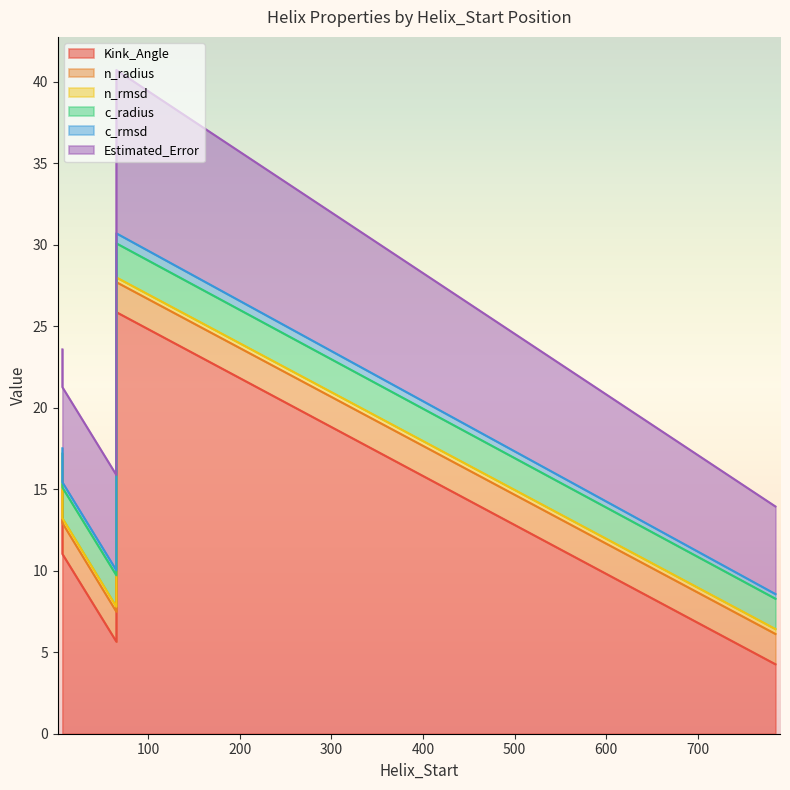

What is the difference between the Kink_Angle values at 6 and 65?

5.4